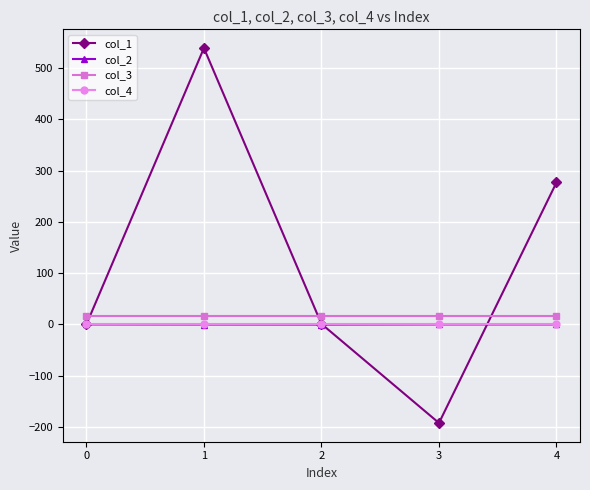

True or false: col_3 has a value of 16.0 at 0.

True